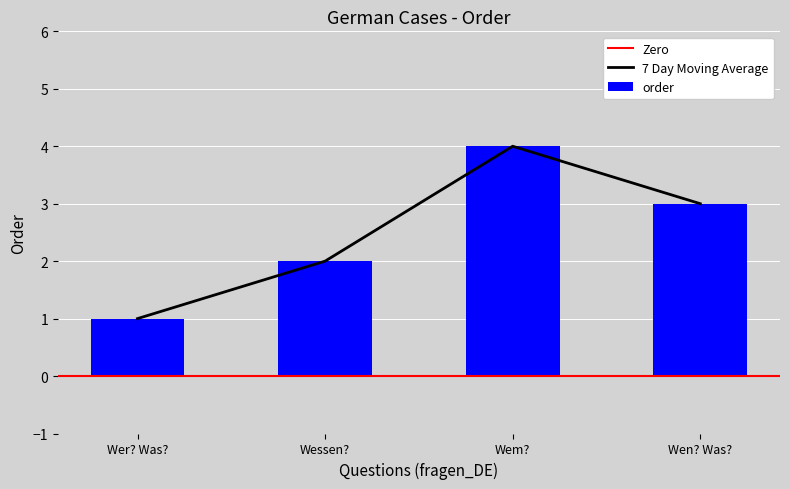

Count the values in the range 2 to 4.

3